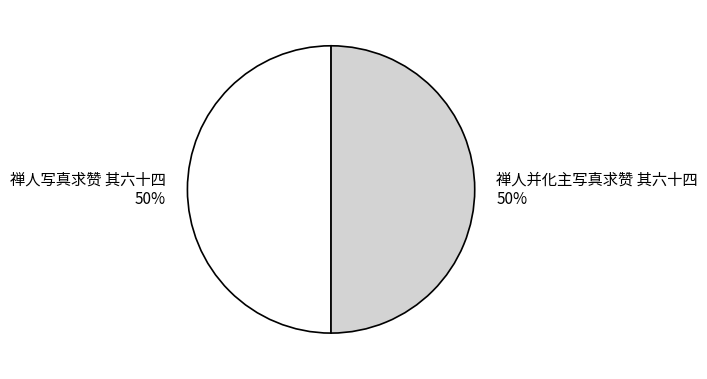

To the nearest percent, what portion does 禅人并化主写真求赞 其六十四 represent?

50%